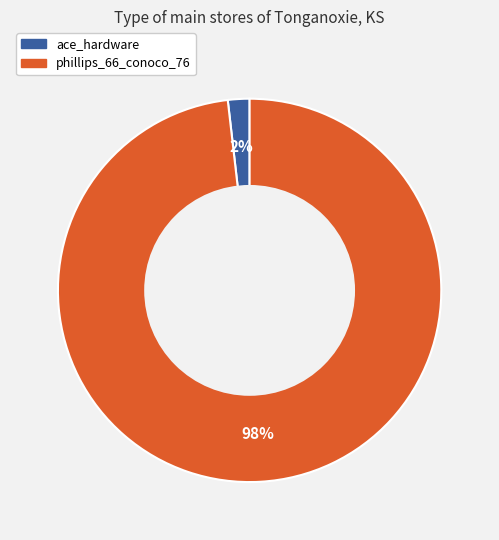

Does phillips_66_conoco_76 represent more than half of the total?

Yes